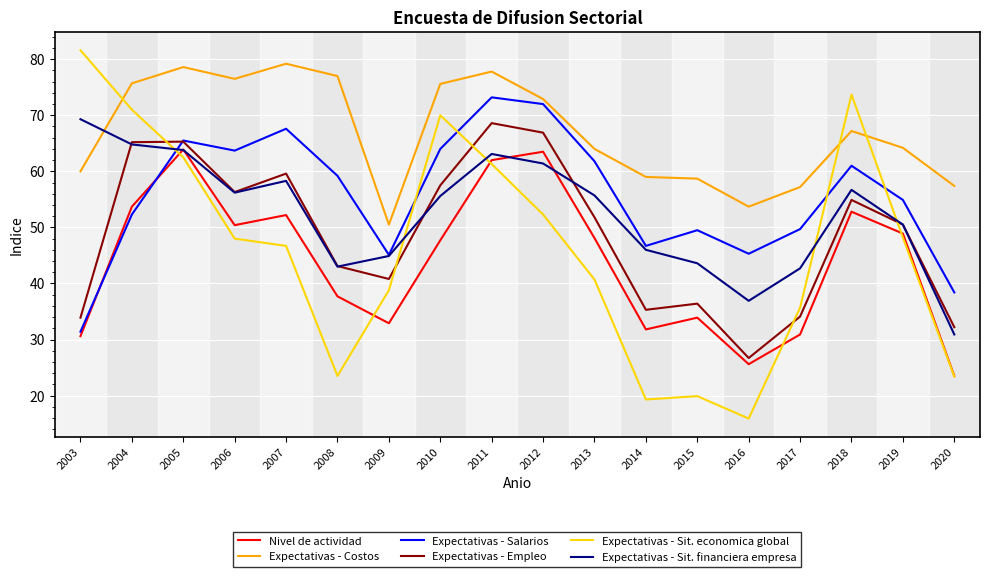

At how many categories does at least one series exceed 41?

18